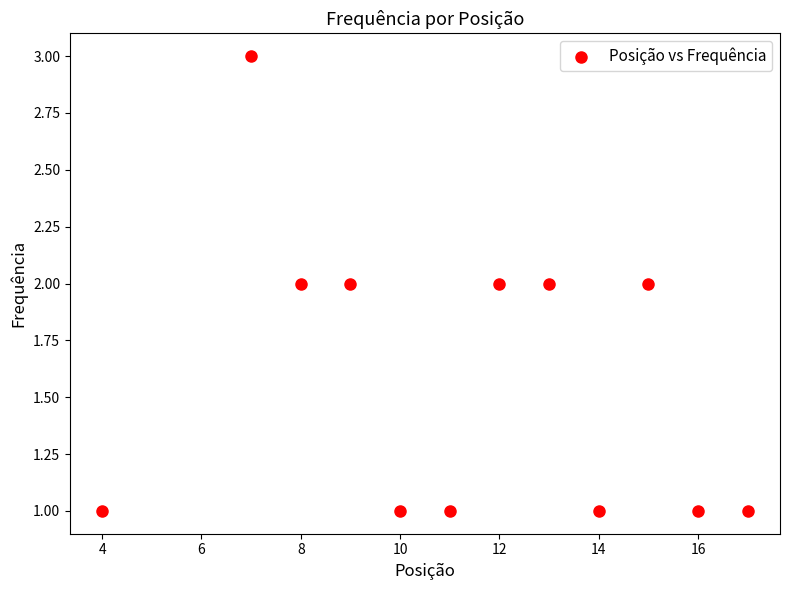

What is the average X value?

11